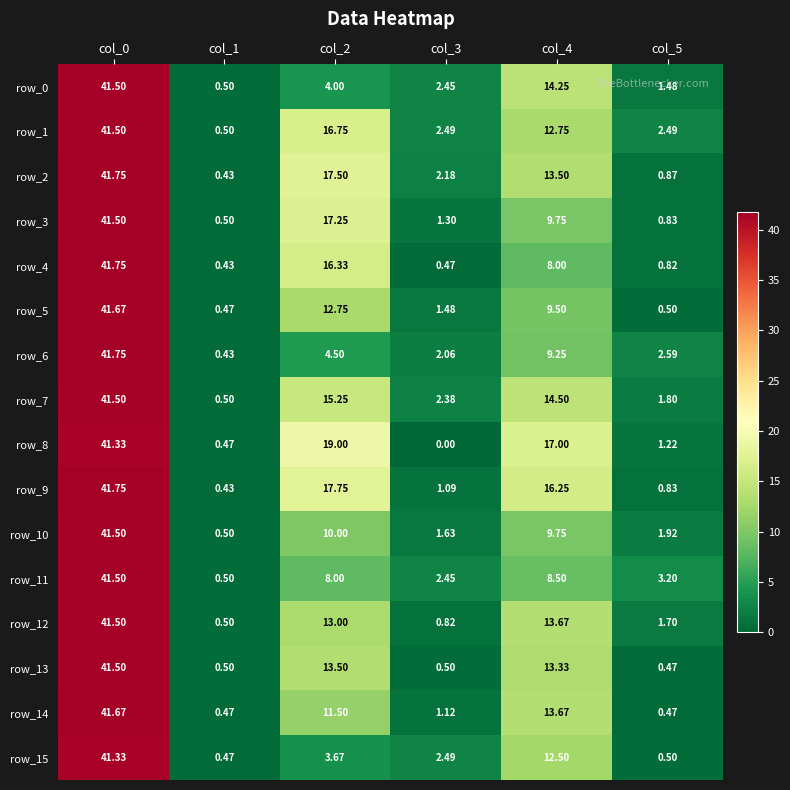

True or false: row_13 has a value of 0.5 at col_1.

True